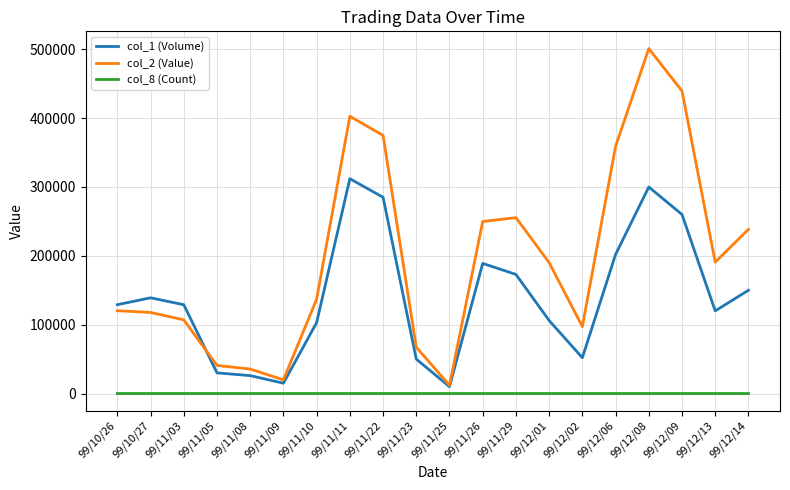

The value of col_2 (Value) at 99/12/14 is 238500. True or false?

True